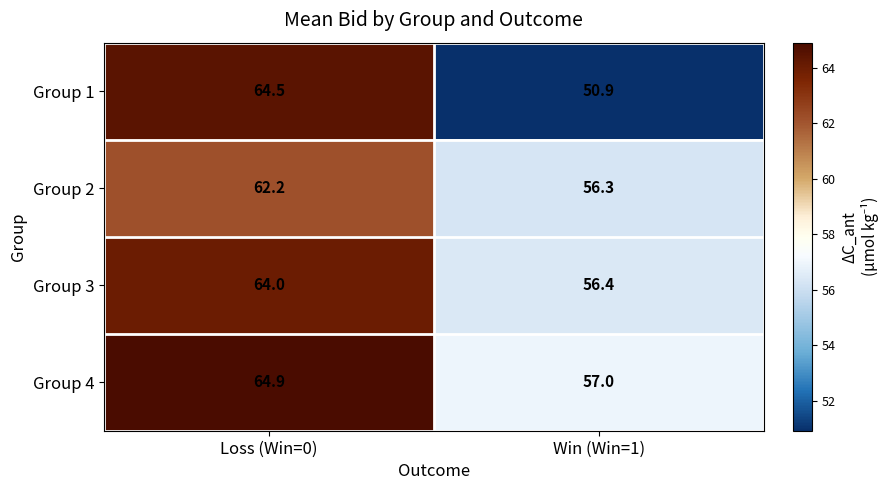

What is the sum of the Group 2 values at Win (Win=1) and Loss (Win=0)?

118.5